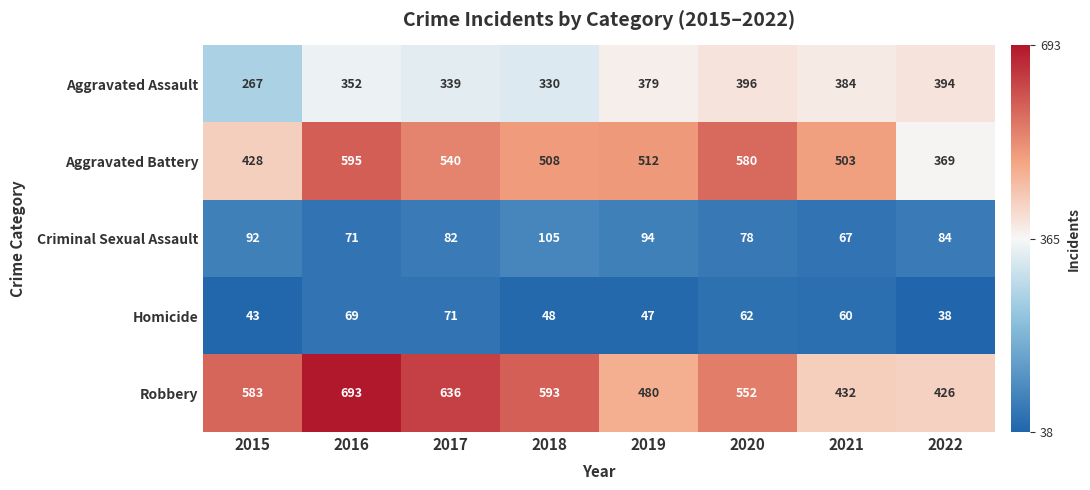

Which category has the highest value across all series?

2016